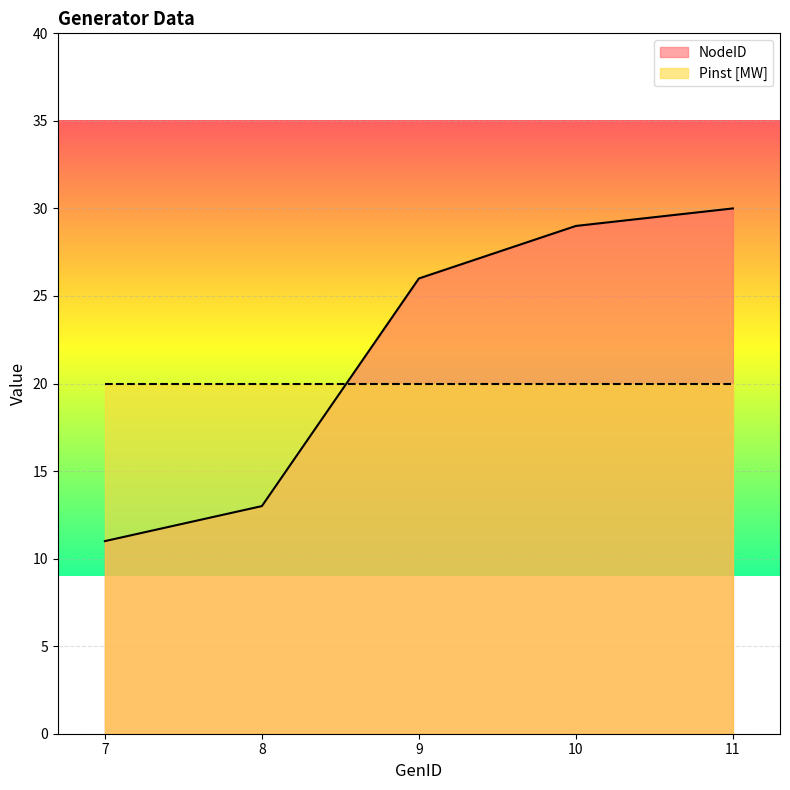

At which label does the data first exceed 26?

10